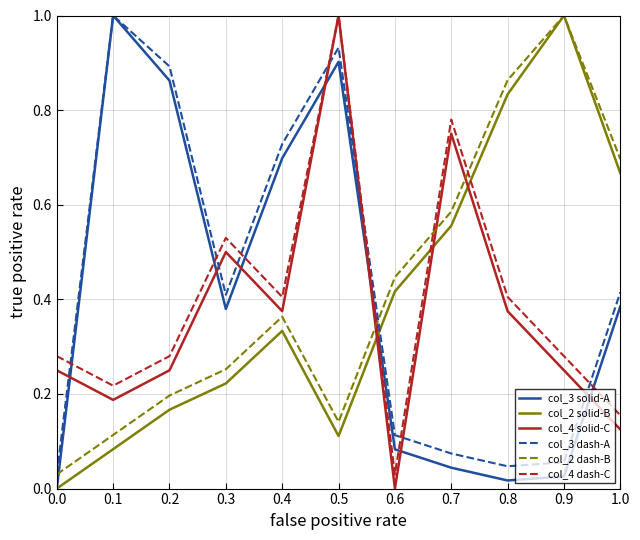

True or false: col_3 solid-A has a value of 0.0 at 0.8.

True